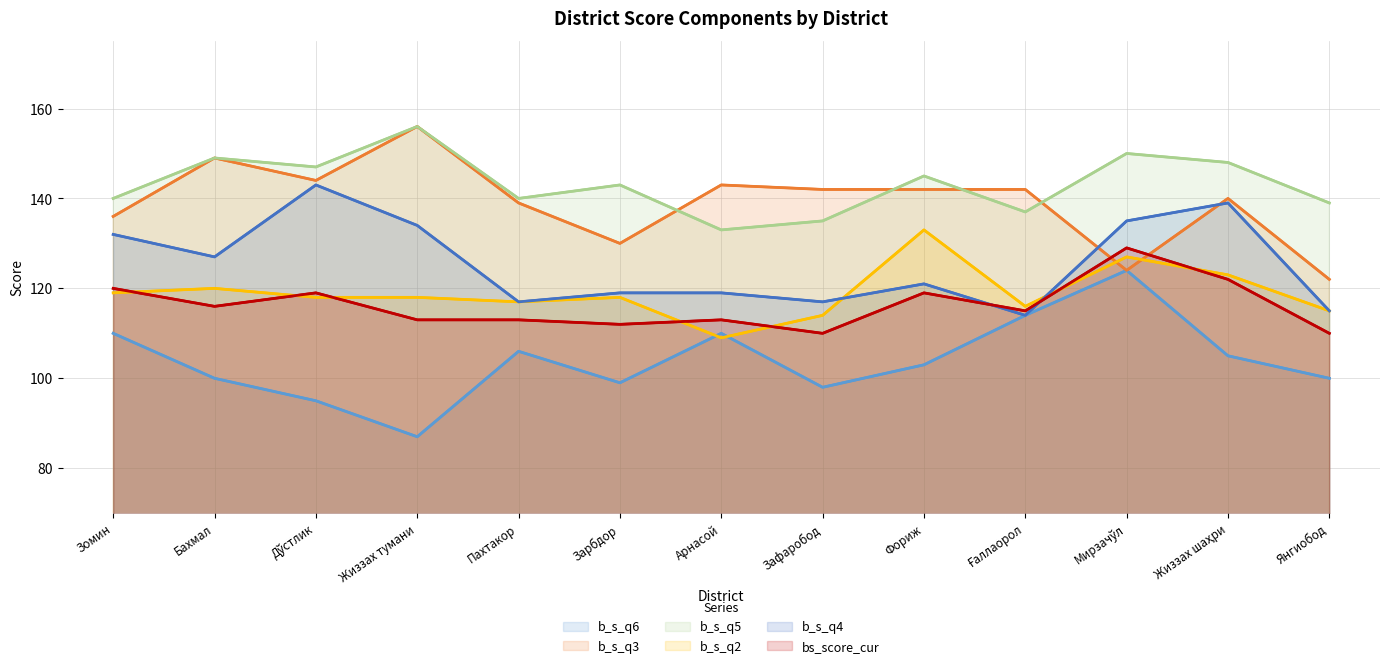

How many values in the b_s_q4 series are below 121?

6